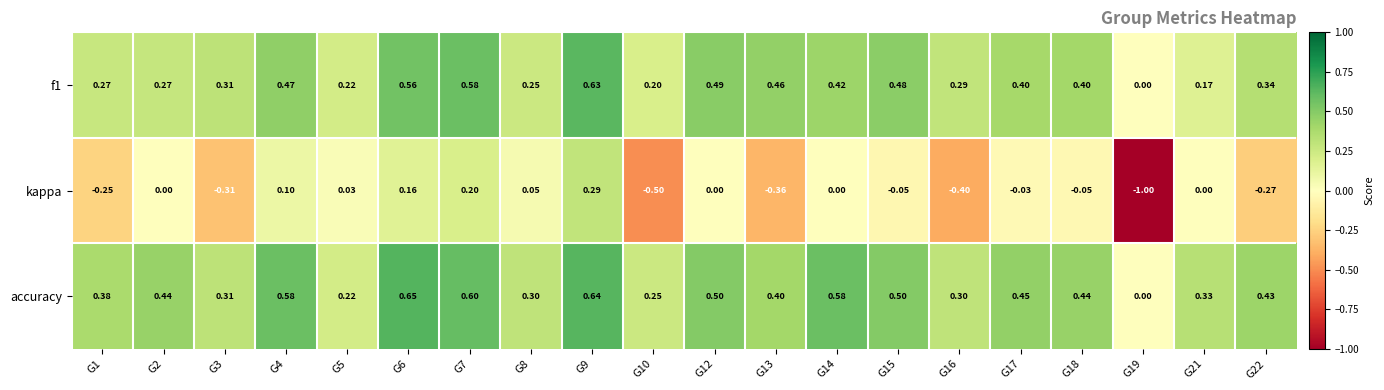

Which series changed the most between G16 and G21?

kappa